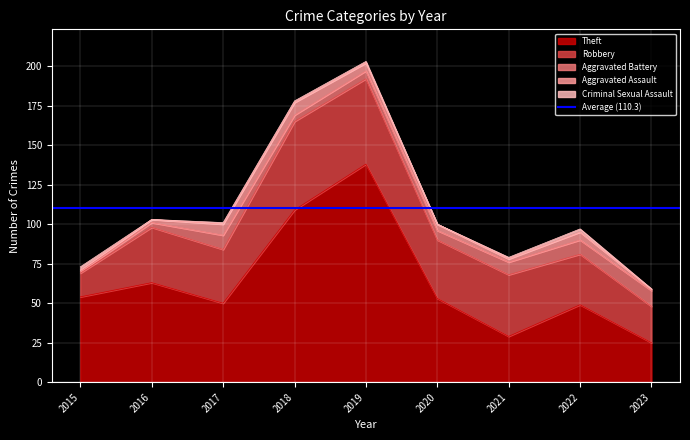

Where is Criminal Sexual Assault nearest to the value 1?

2017